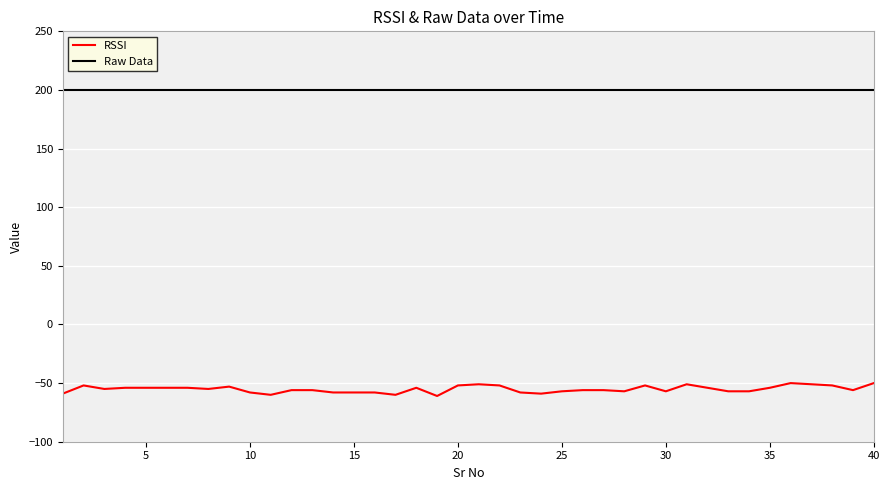

Rank the series by their average value, from highest to lowest.

Raw Data, RSSI